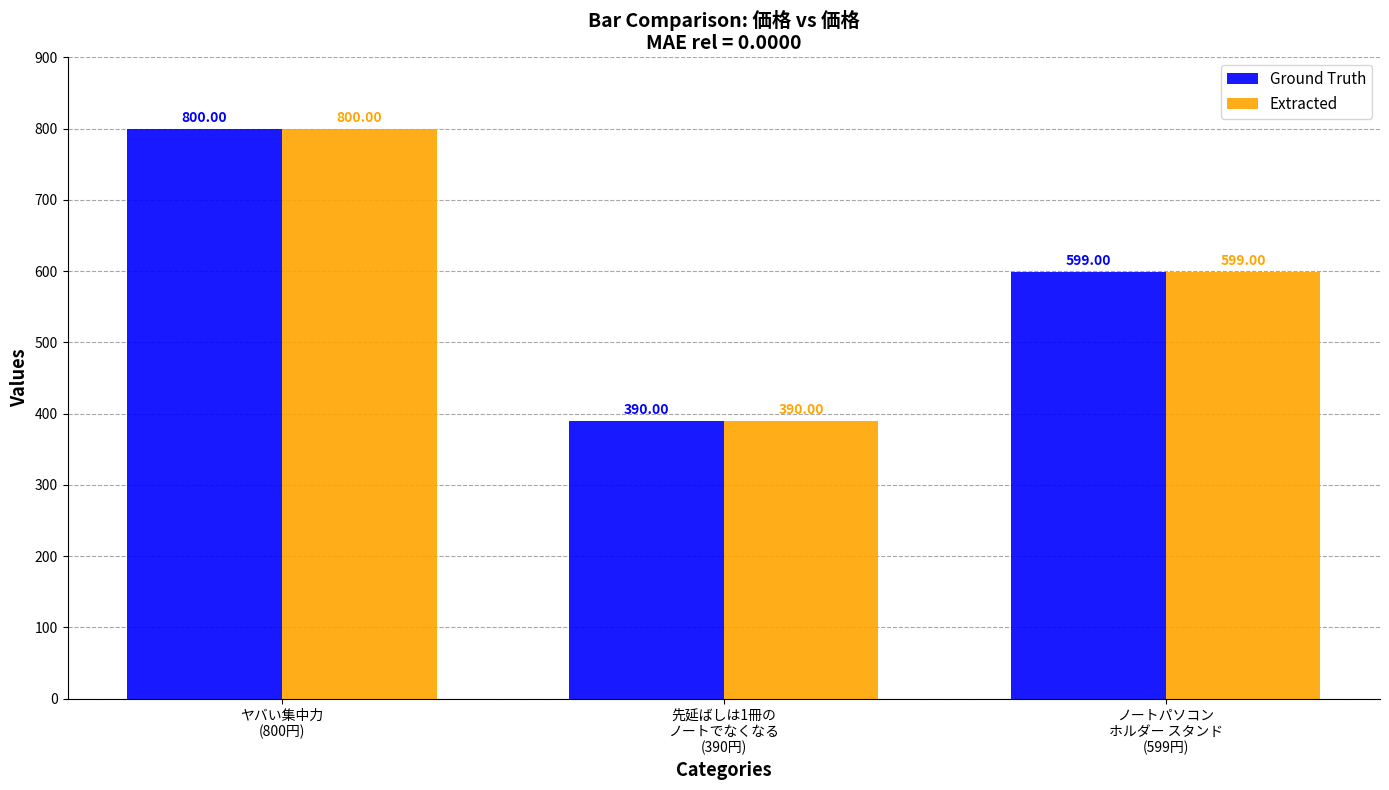

What are all the series names shown in the legend?

Ground Truth, Extracted